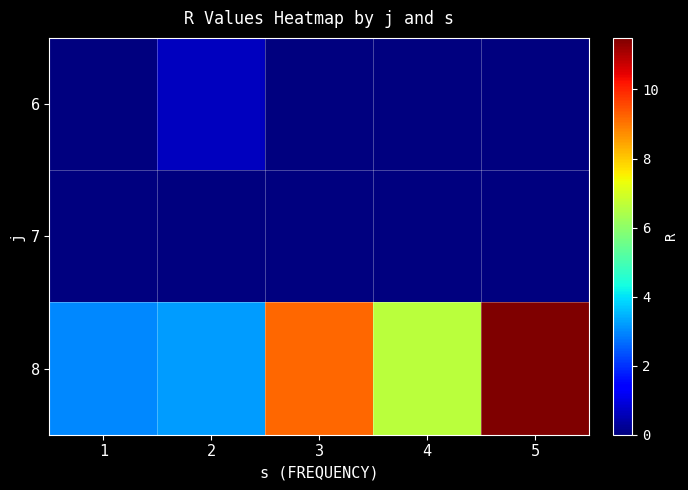

What is the spread (max minus min) of values at 5?

11.5